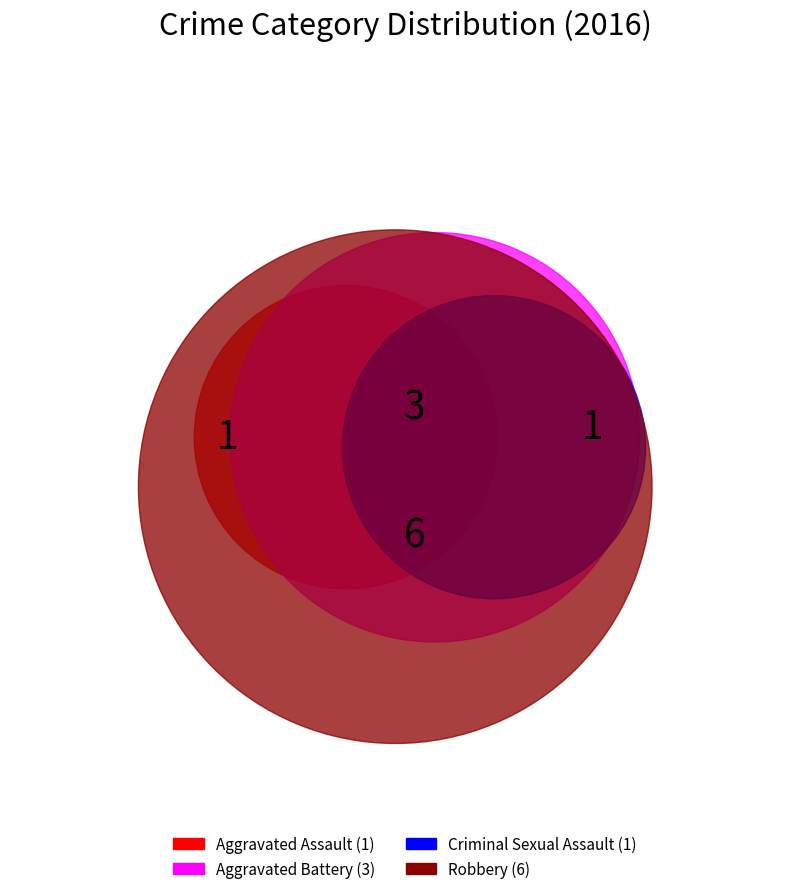

Between Aggravated Battery and Aggravated Assault, which is larger?

Aggravated Battery